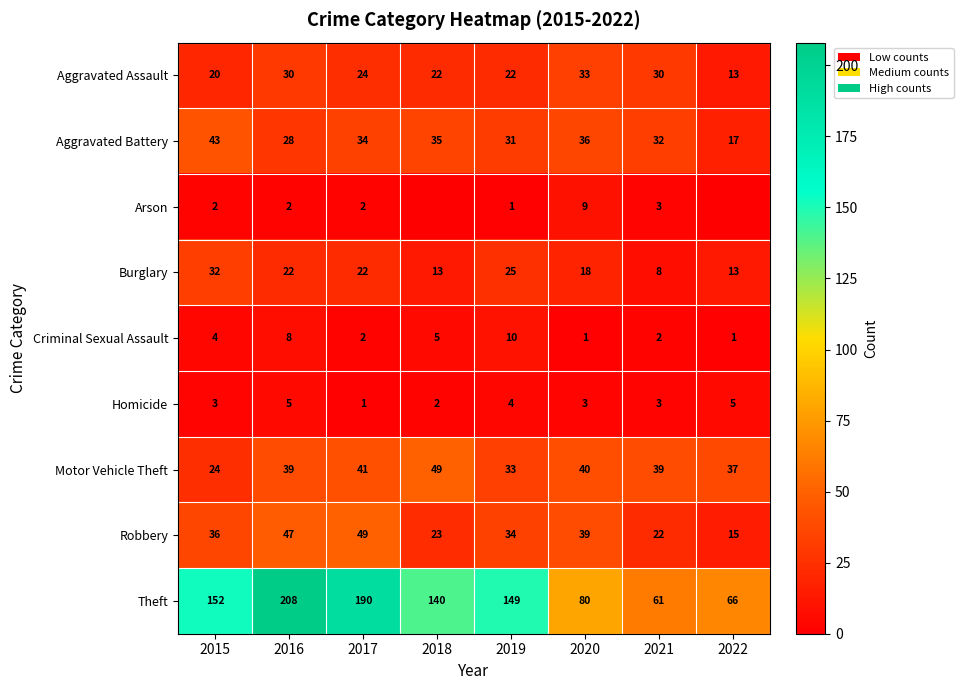

Rank the series at 2020 from highest to lowest value.

Theft, Motor Vehicle Theft, Robbery, Aggravated Battery, Aggravated Assault, Burglary, Arson, Homicide, Criminal Sexual Assault